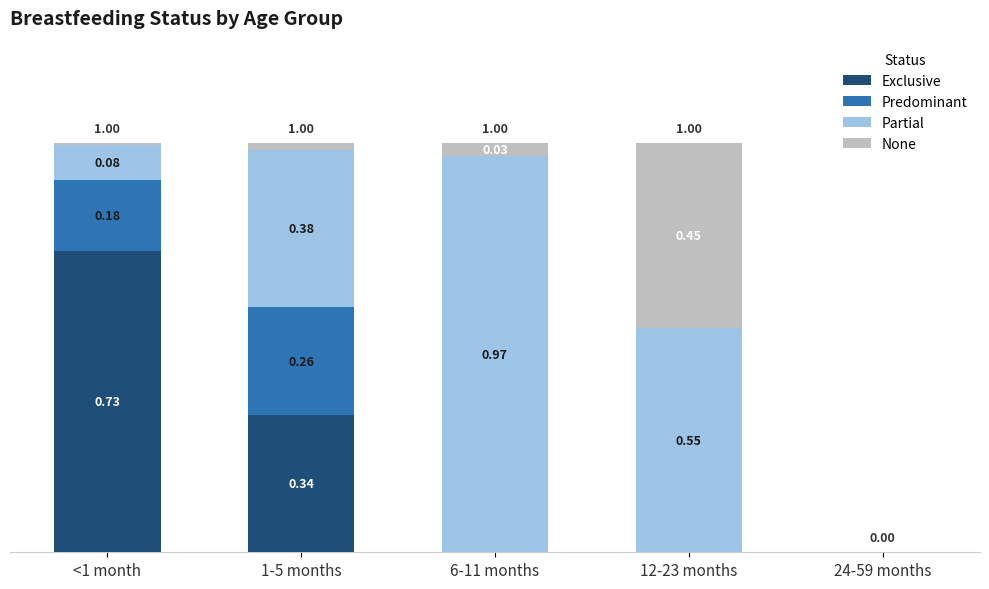

Between <1 month and 12-23 months, which is larger?

<1 month